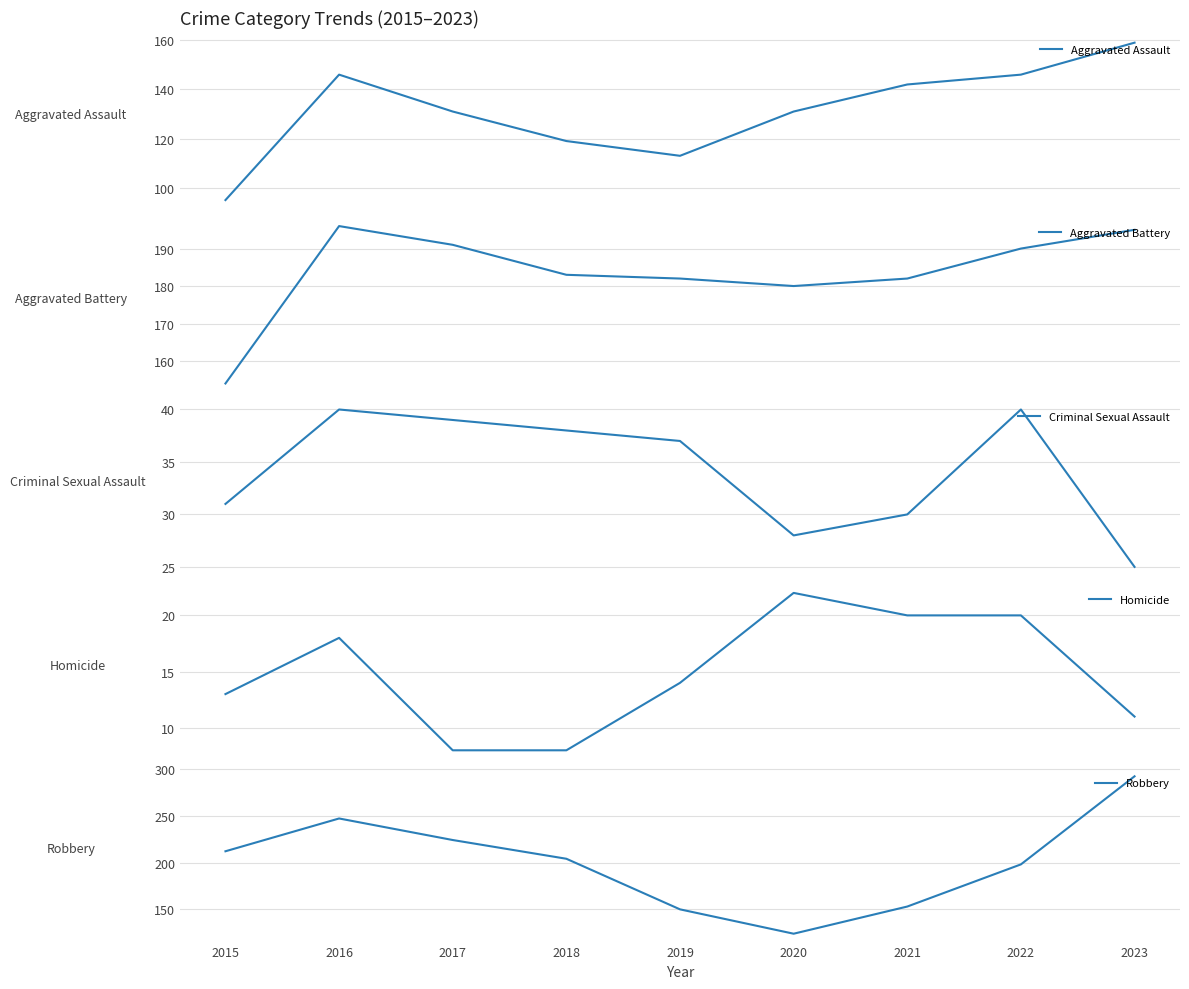

True or false: Criminal Sexual Assault has a value of 59 at 2018.

False